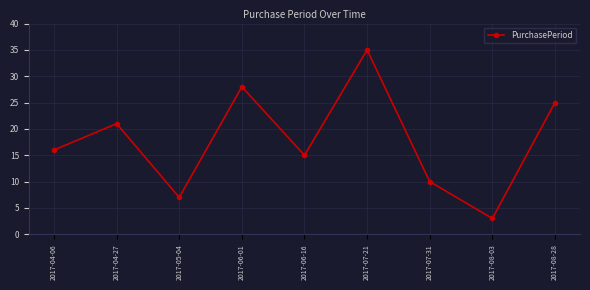

Does the chart display data point markers on the line(s)?

Yes